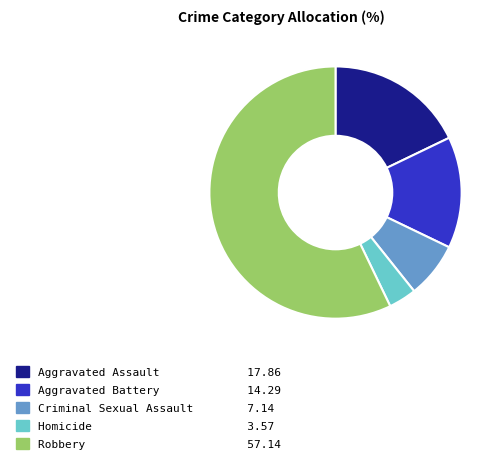

Which category has the smallest portion of the pie?

Homicide